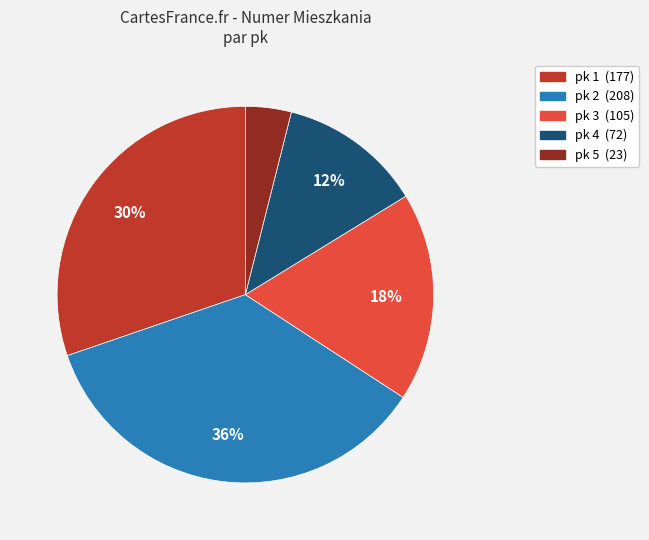

Is there any slice that represents more than half of the pie?

No